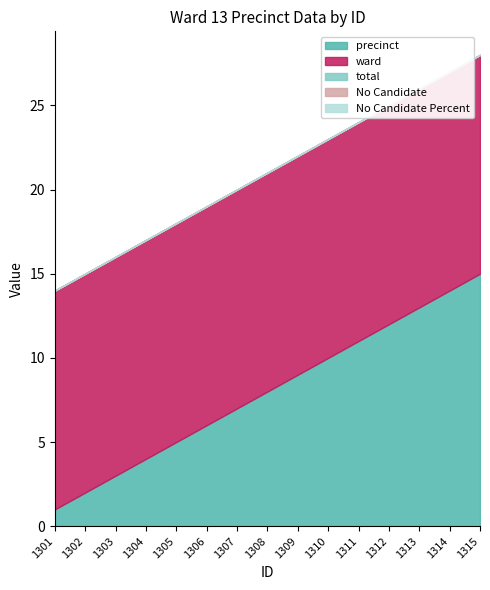

True or false: No Candidate Percent and precinct cross at least once.

False